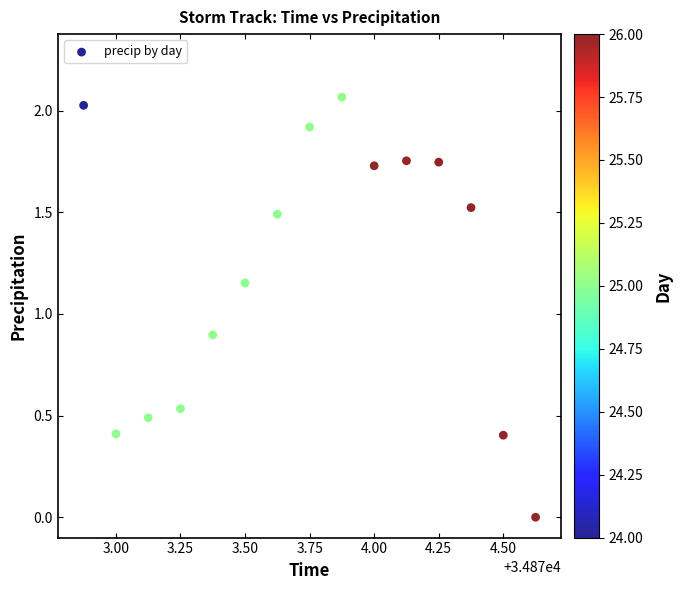

What Y value in the scatter plot is closest to 1?

0.9